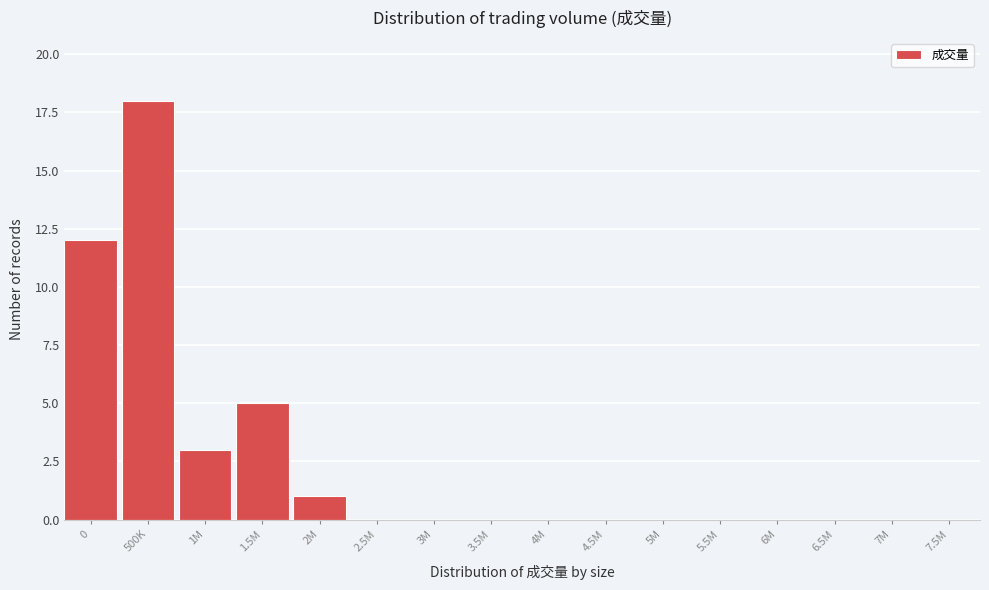

Reading left to right, list all the values displayed in this chart.

0=12	500K=18	1M=3	1.5M=5	2M=1	2.5M=0	3M=0	3.5M=0	4M=0	4.5M=0	5M=0	5.5M=0	6M=0	6.5M=0	7M=0	7.5M=0